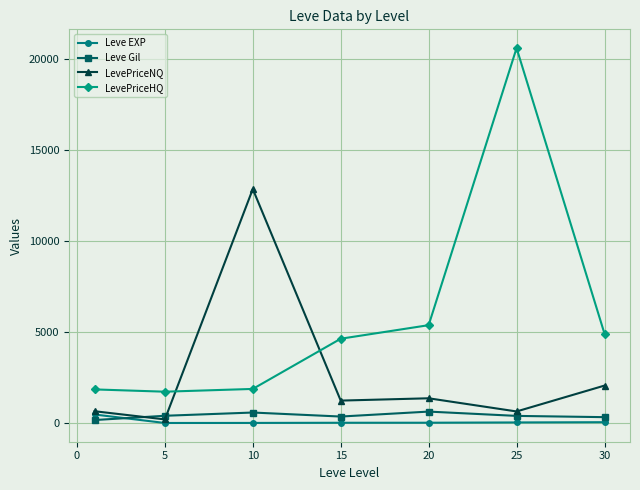

In LevePriceNQ, how many points are lower than both neighbors (excluding endpoints)?

3